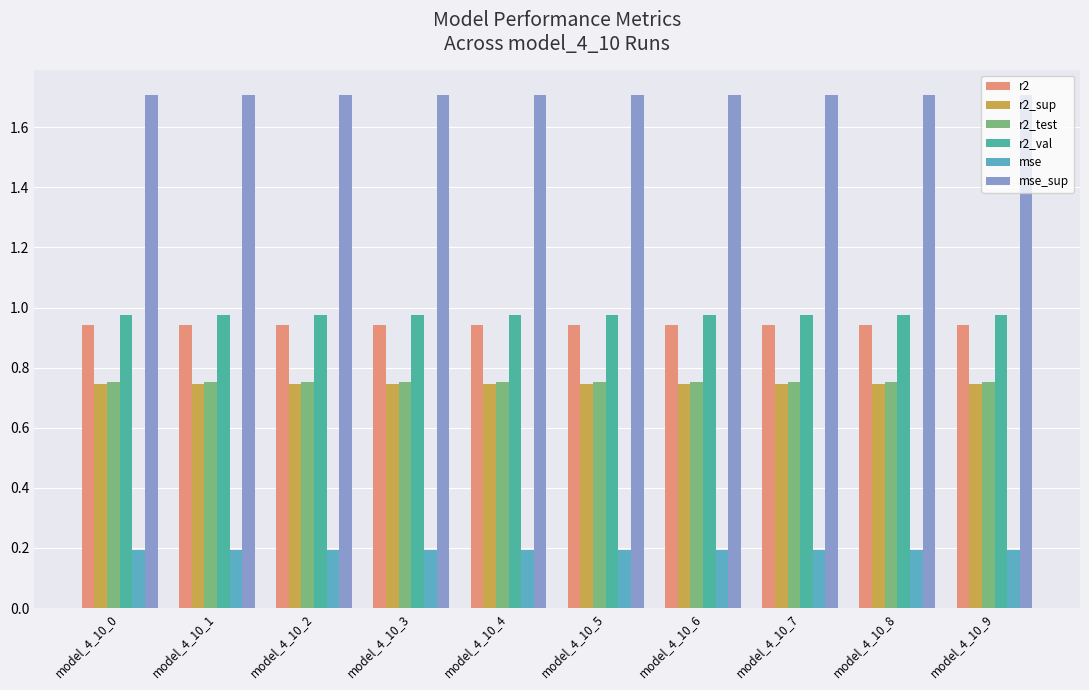

Which series has the largest total across all categories?

mse_sup